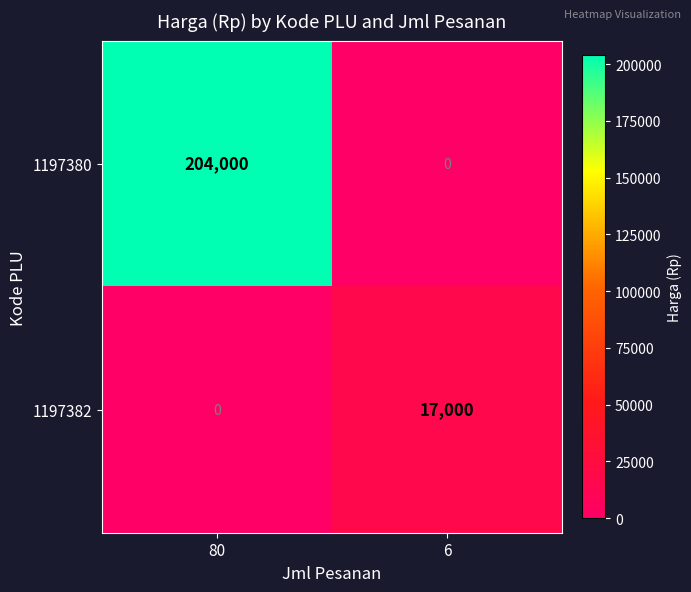

Rank the series by their average value, from highest to lowest.

1197380, 1197382